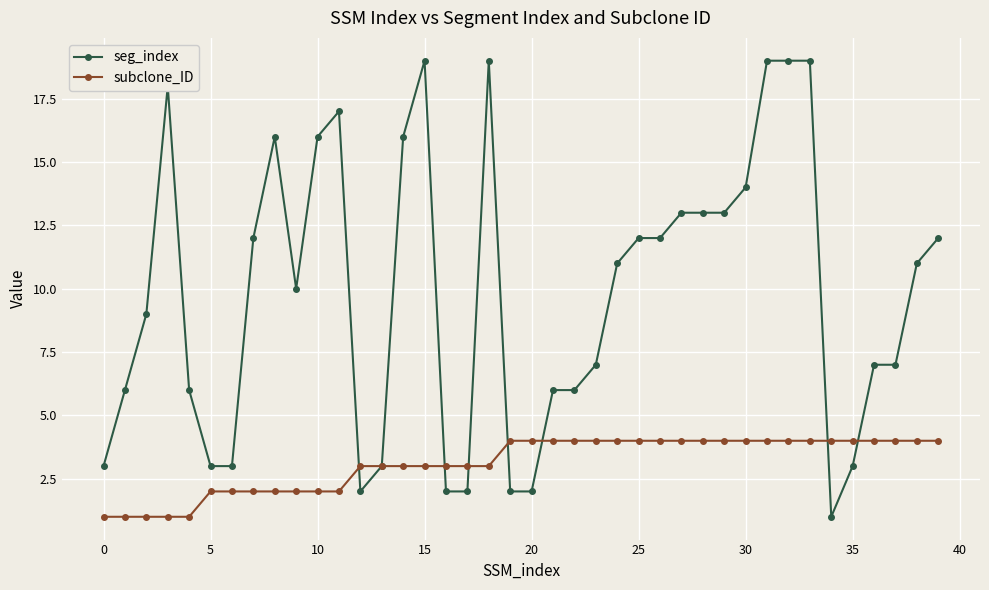

What is the value of the subclone_ID point at the 40th from the left?

4